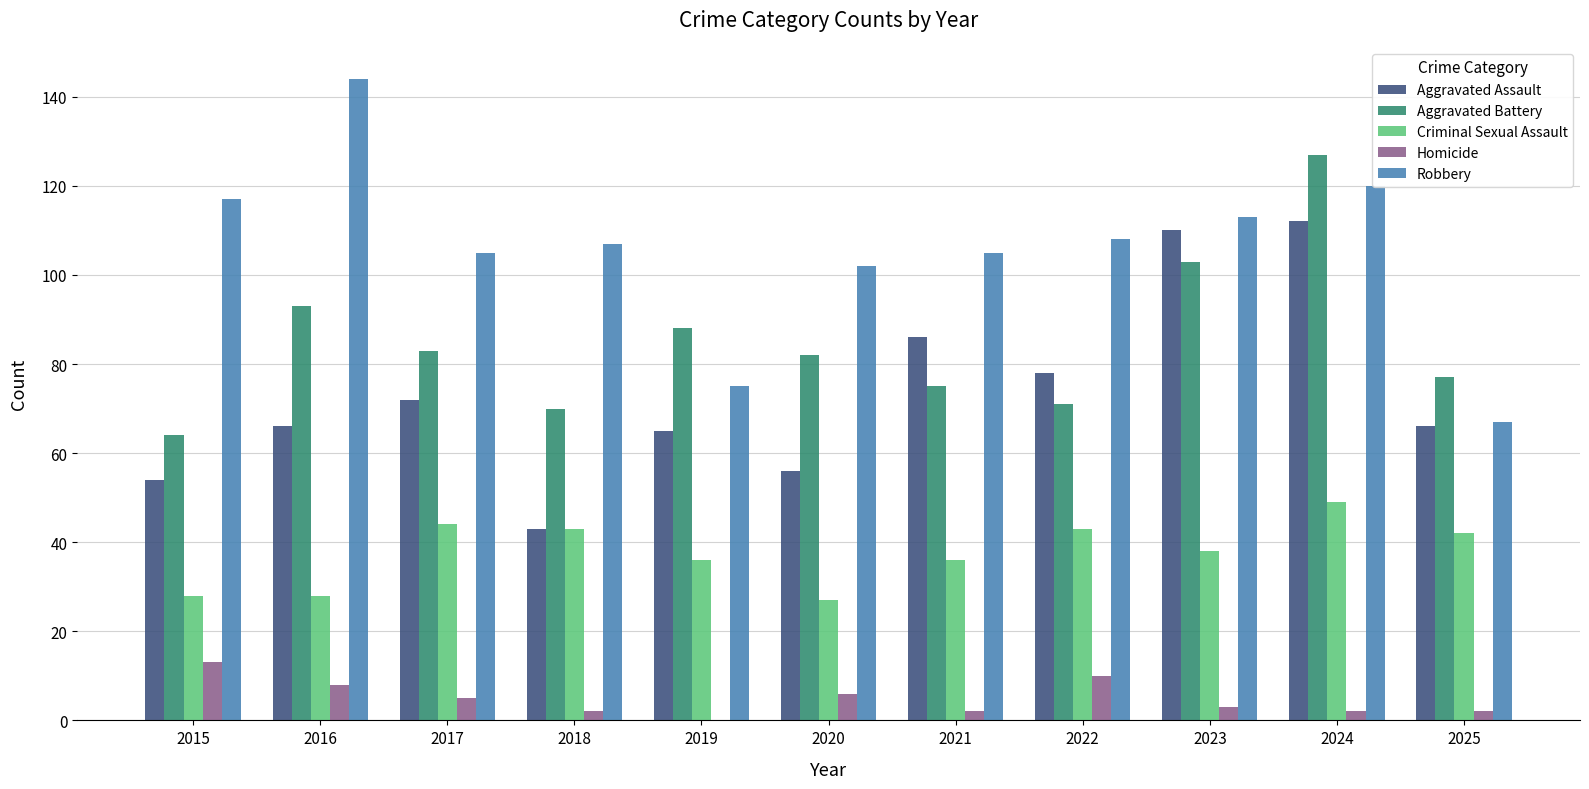

Count the number of data series in this chart.

5